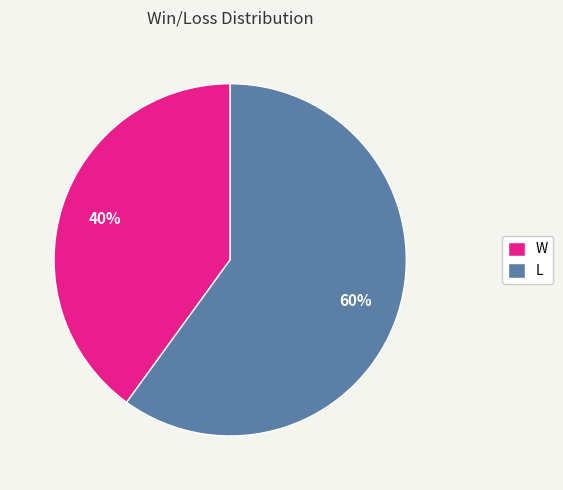

Count the number of slices in the pie.

2